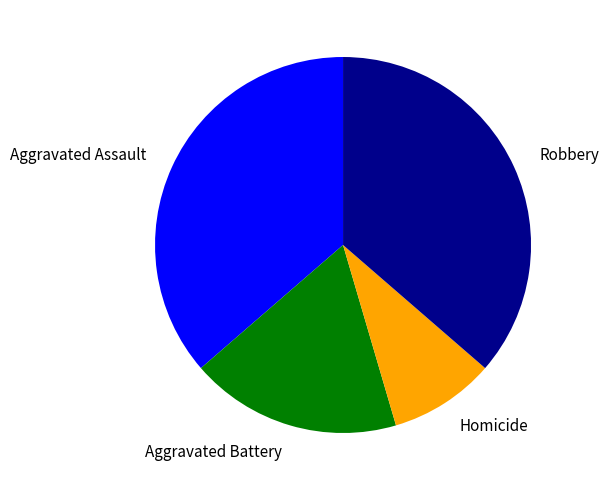

Do Homicide and Aggravated Assault together represent more than half of the pie?

No